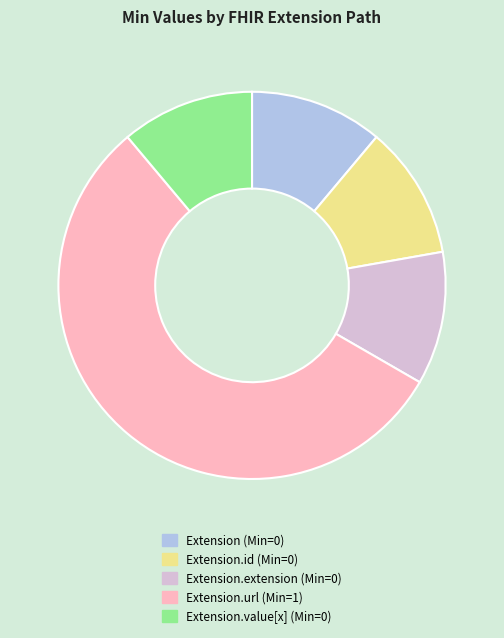

Does any single category account for the majority?

Yes